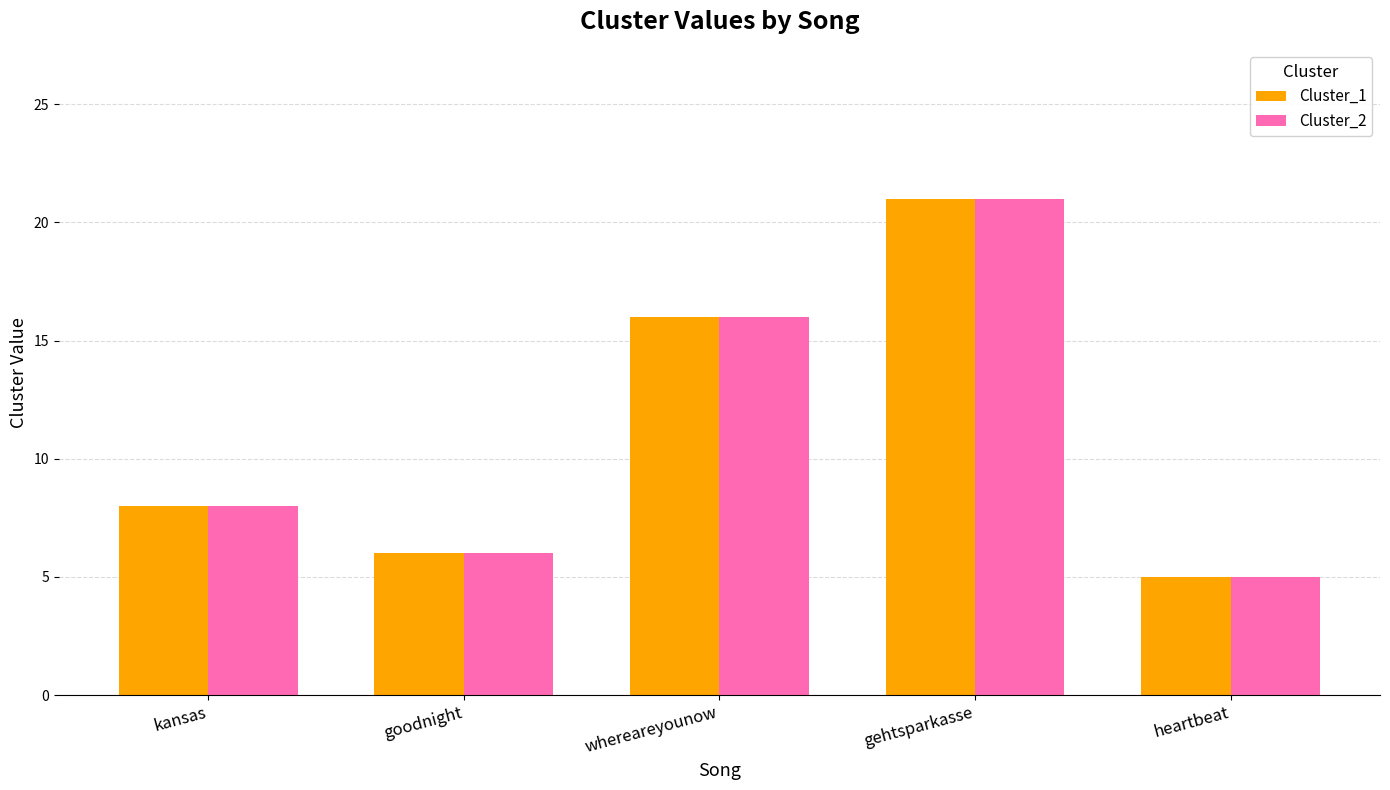

What is the difference between the maximum and minimum values in the Cluster_2 series?

16